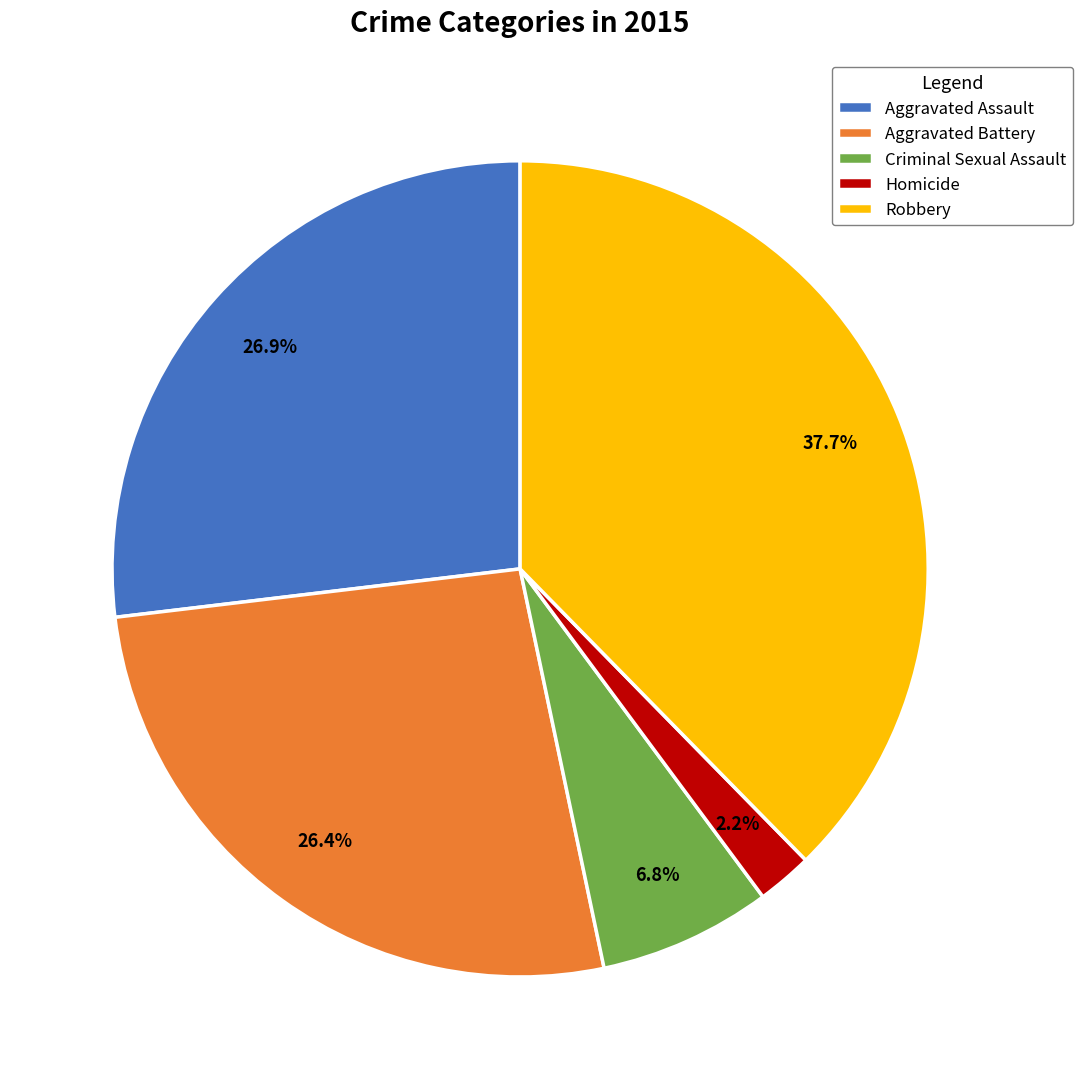

What is the ratio of the value at Aggravated Assault to the value at Homicide?

12.2